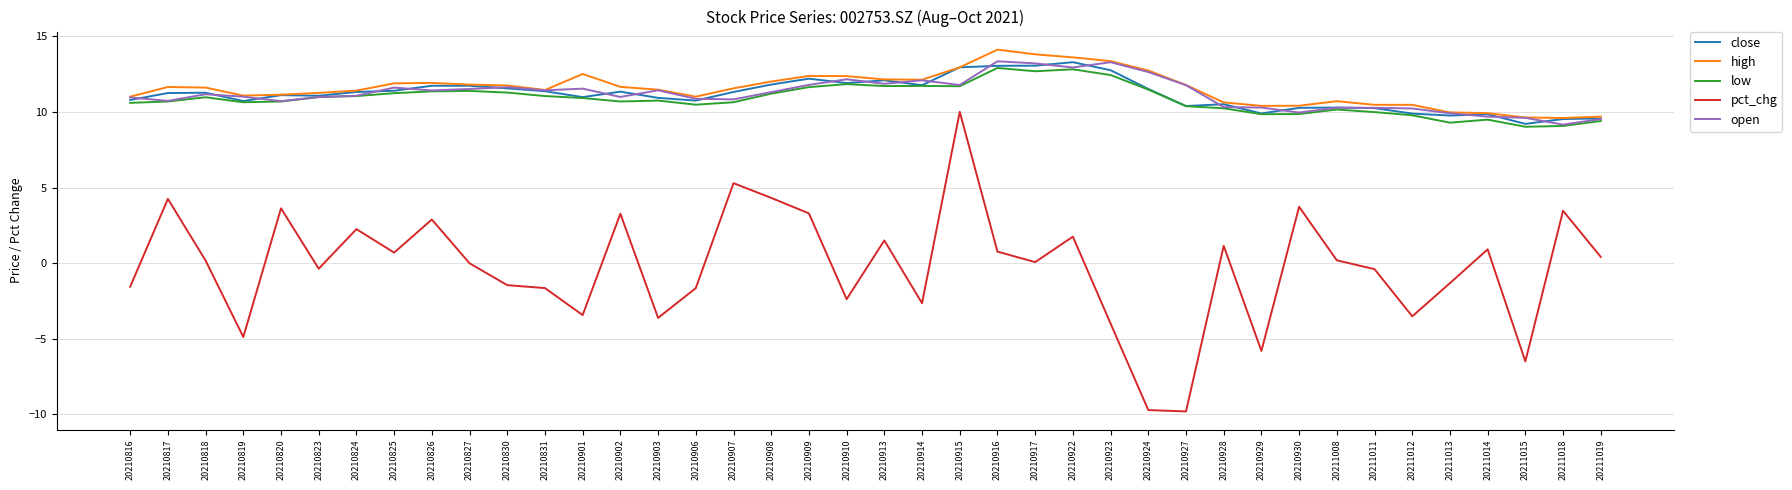

What is the difference between the highest and lowest values at 20210924?

22.5